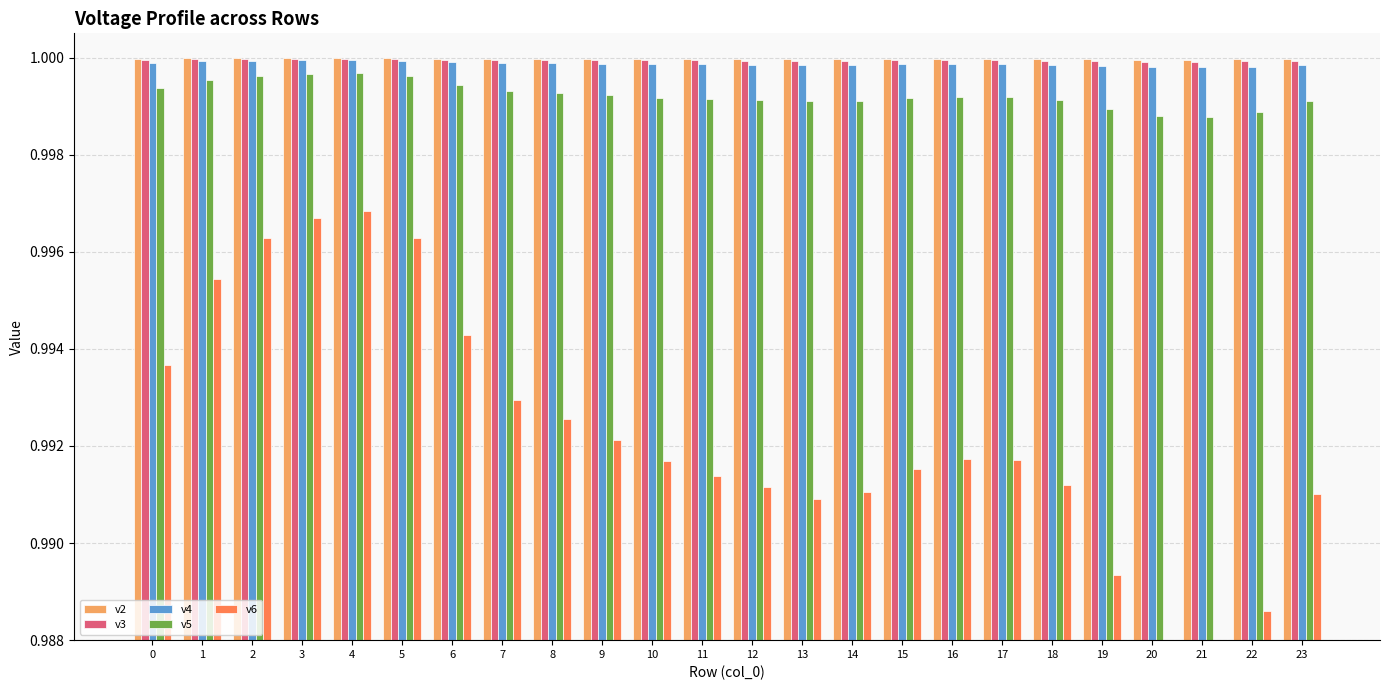

What is the sum of all v4 values?

24.0